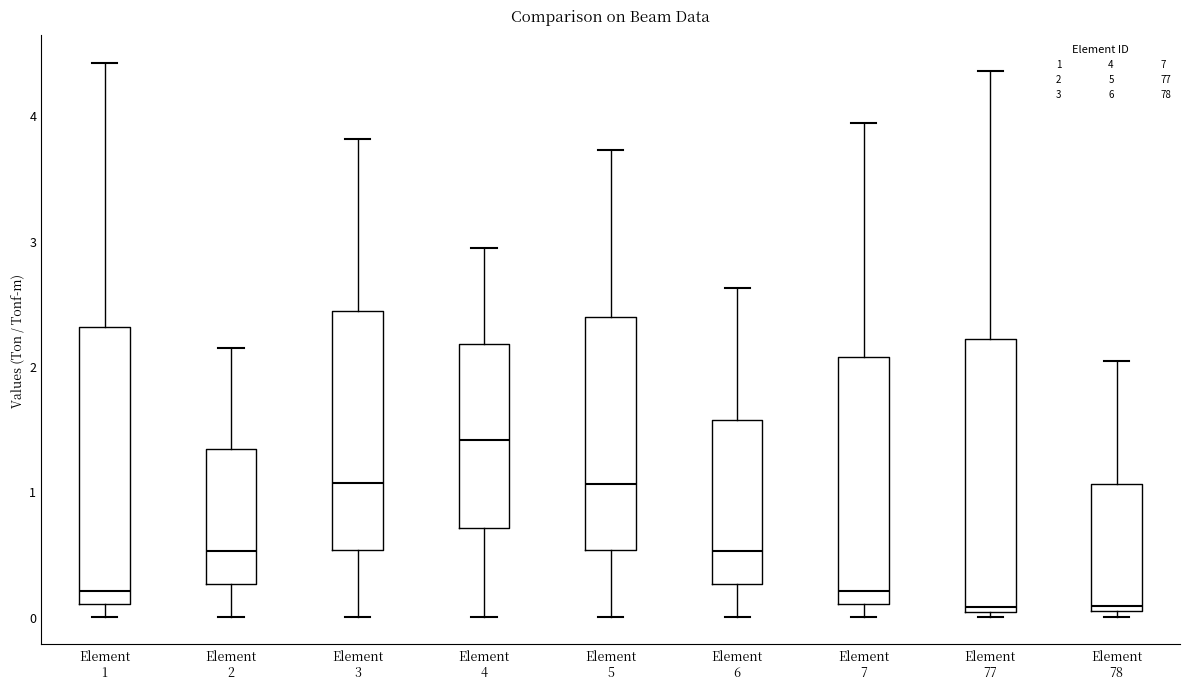

Reading left to right, transcribe this box plot: for each box, give where its median line is, the range the box spans, and where its two whiskers end, as read against the y-axis. The values are not printed on the chart, so give them approximately, as read against the axis.

Element 1: median 0.2, box 0.1 to 2.3, whiskers 0.0 to 4.4
Element 2: median 0.5, box 0.3 to 1.3, whiskers 0.0 to 2.1
Element 3: median 1.1, box 0.5 to 2.4, whiskers 0.0 to 3.8
Element 4: median 1.4, box 0.7 to 2.2, whiskers 0.0 to 2.9
Element 5: median 1.1, box 0.5 to 2.4, whiskers 0.0 to 3.7
Element 6: median 0.5, box 0.3 to 1.6, whiskers 0.0 to 2.6
Element 7: median 0.2, box 0.1 to 2.1, whiskers 0.0 to 3.9
Element 77: median 0.1, box 0.0 to 2.2, whiskers 0.0 (just below the box's lower edge) to 4.4
Element 78: median 0.1, box 0.0 to 1.1, whiskers 0.0 (just below the box's lower edge) to 2.0